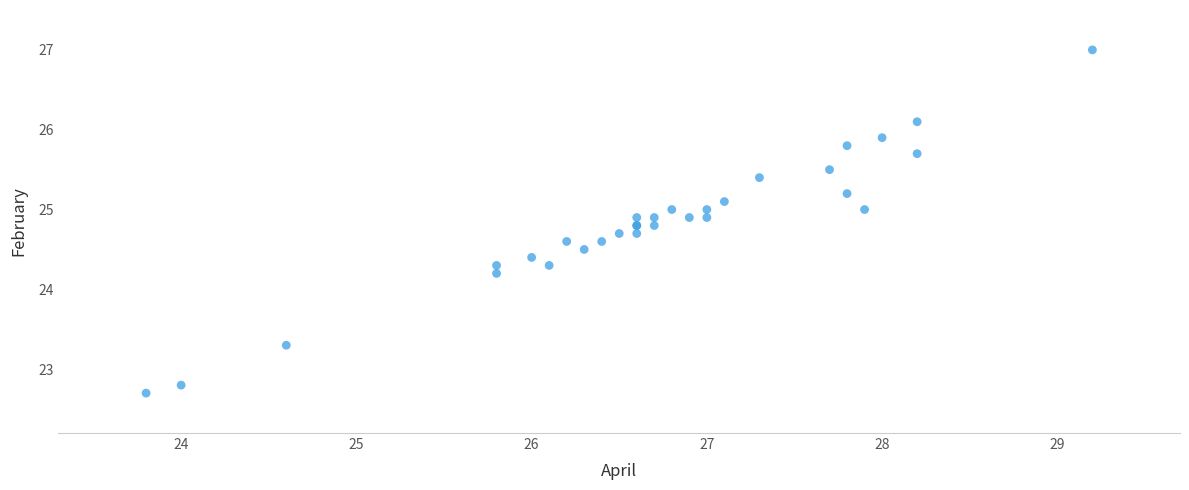

What Y value in the scatter plot is closest to 24?

24.2